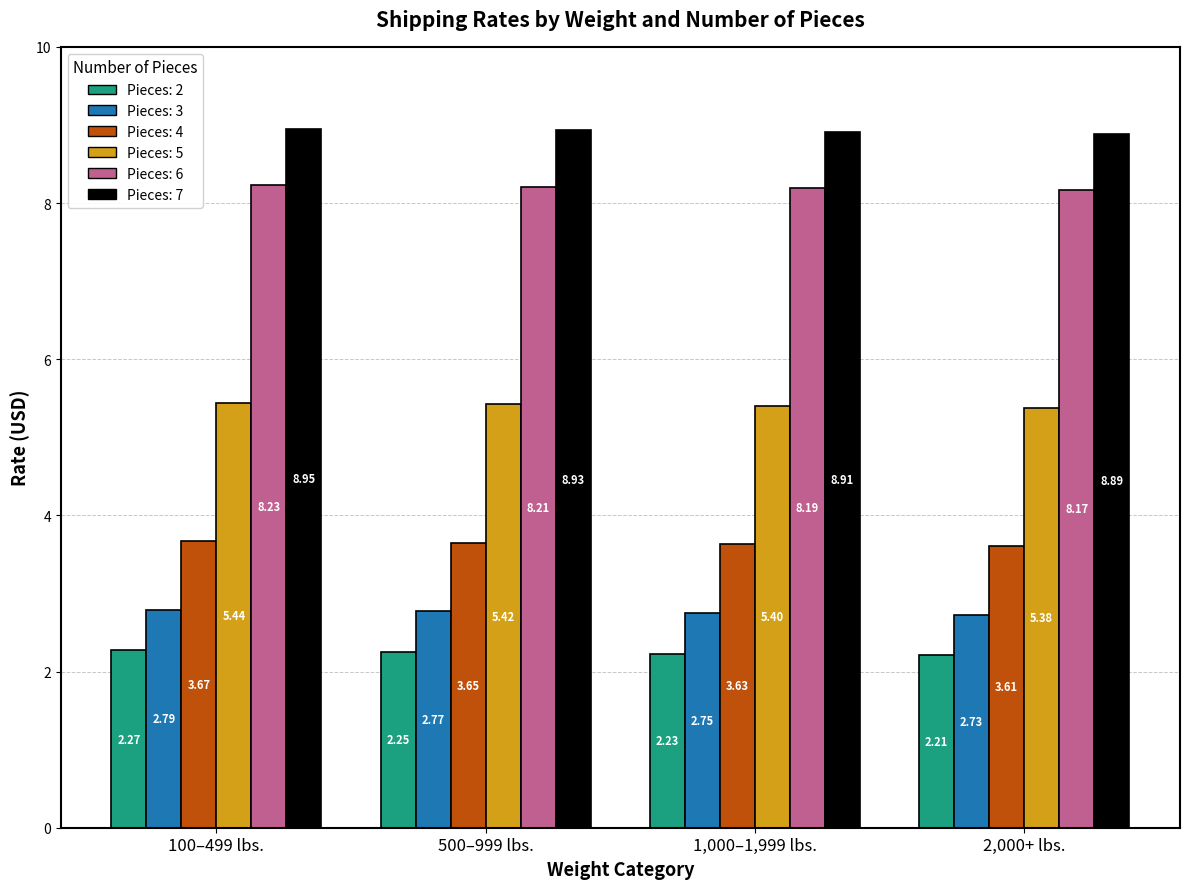

What is the total value across all series at 2,000+ lbs.?

31.0